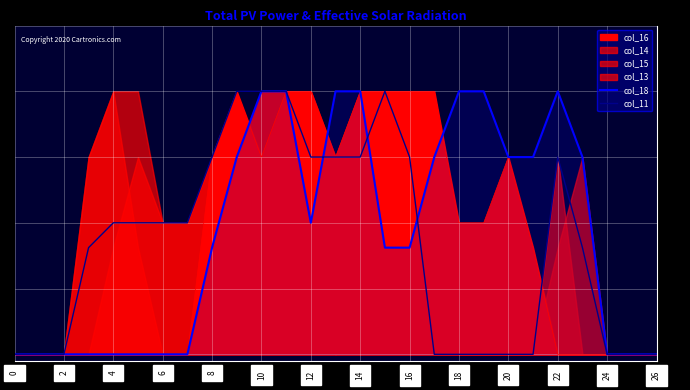

What is the approximate value of col_18 at 22?

2.0